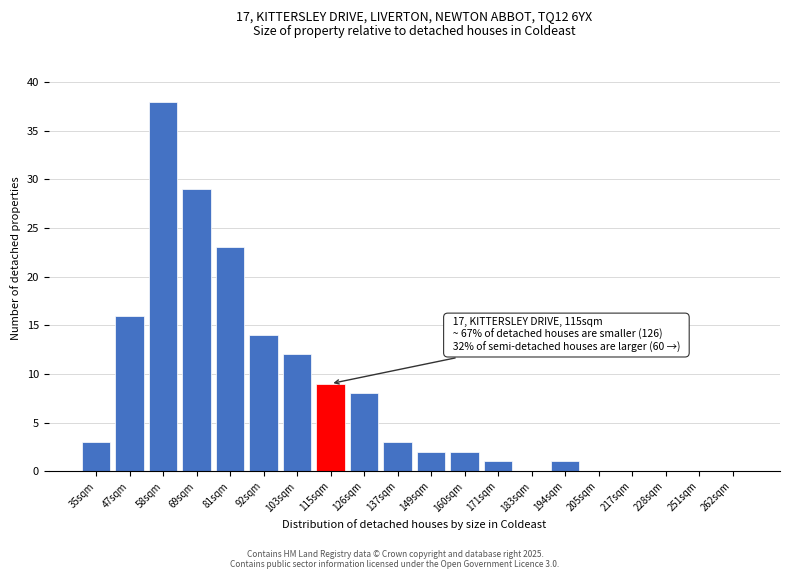

Reading right to left, list all the values displayed in this chart.

262sqm=0	251sqm=0	228sqm=0	217sqm=0	205sqm=0	194sqm=1	183sqm=0	171sqm=1	160sqm=2	149sqm=2	137sqm=3	126sqm=8	115sqm=9	103sqm=12	92sqm=14	81sqm=23	69sqm=29	58sqm=38	47sqm=16	35sqm=3